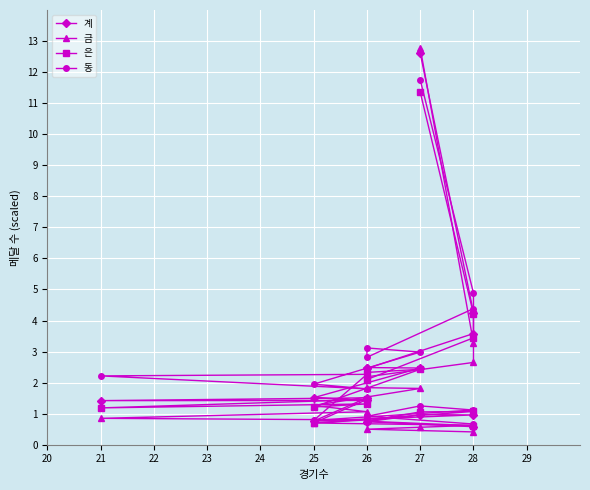

List the series in order of their overall mean, lowest first.

금, 은, 계, 동